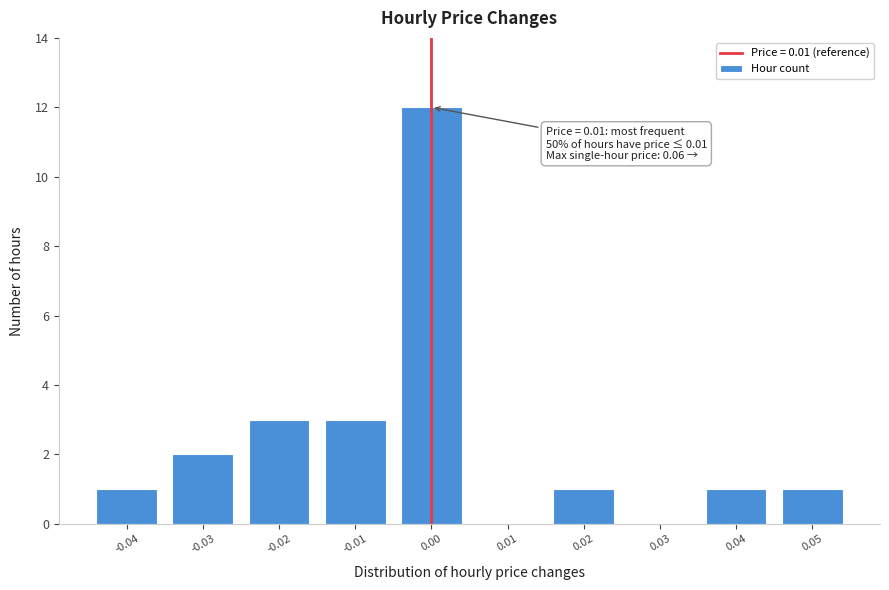

Reading right to left, extract all data points from this chart.

0.05=1	0.04=1	0.03=0	0.02=1	0.01=0	0.00=12	-0.01=3	-0.02=3	-0.03=2	-0.04=1